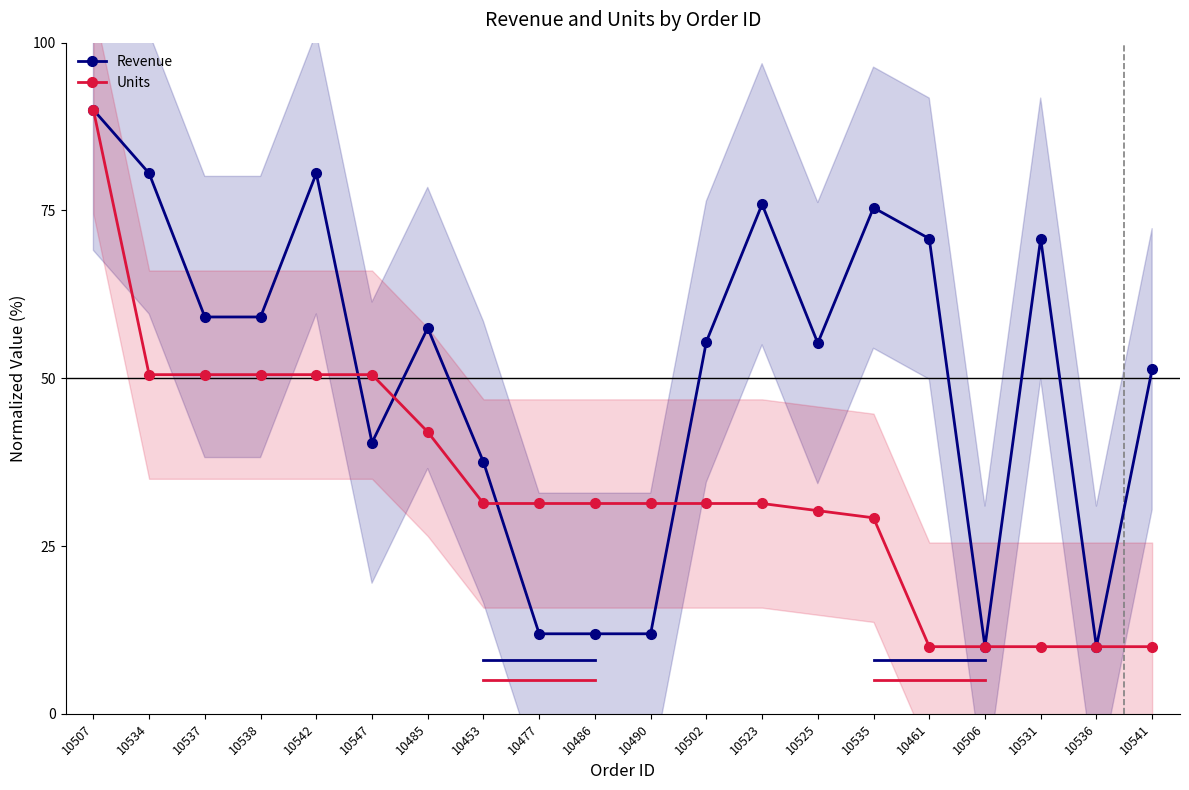

What is the difference between the second highest and second lowest values in the Units series?

40.5